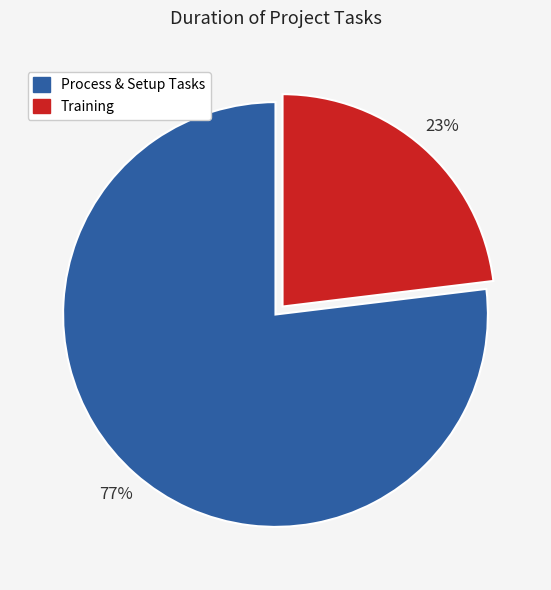

Is there a majority slice in this chart?

Yes